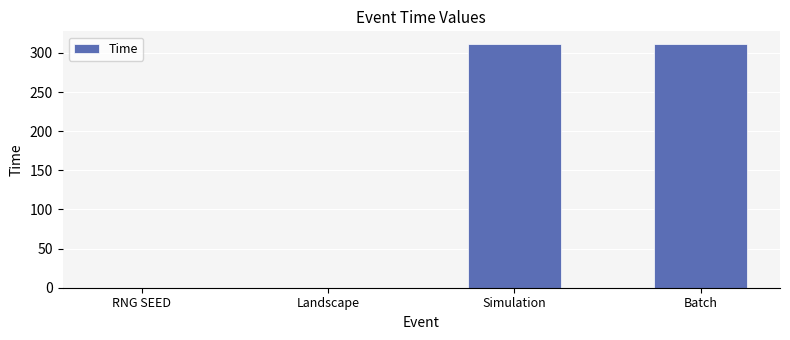

Which has a higher value, Batch or RNG SEED?

Batch